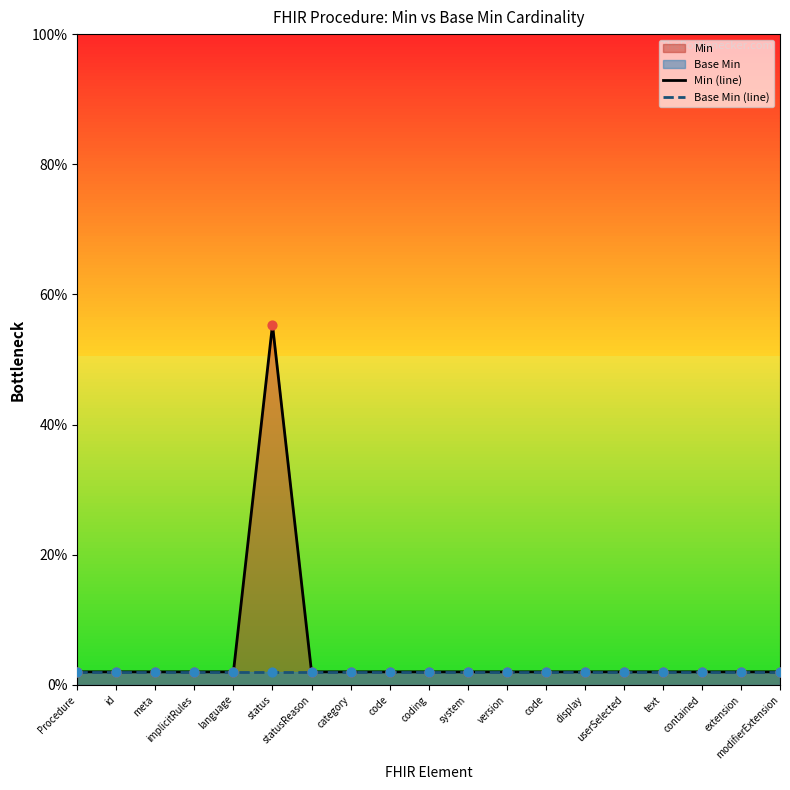

At which category is the sum across all series the highest?

status